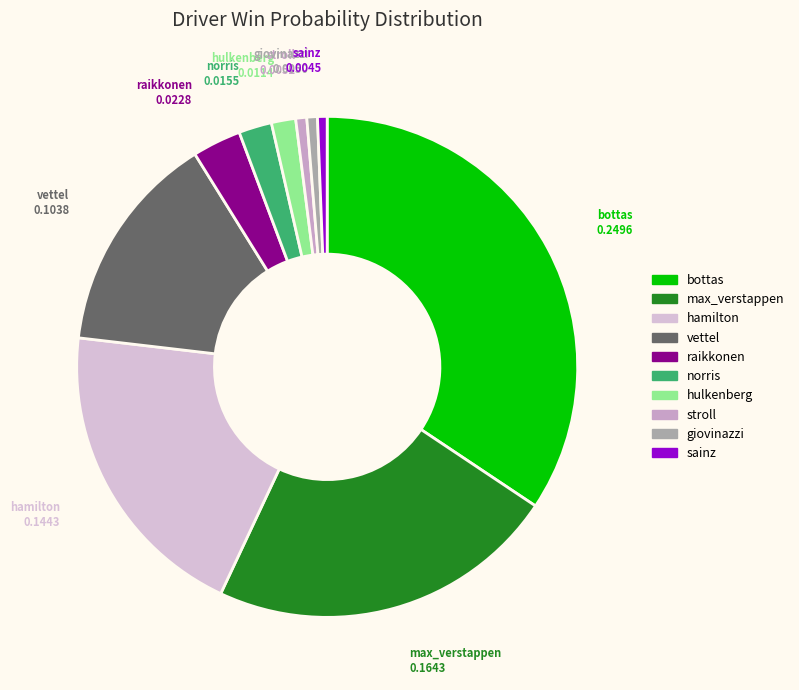

Which has a higher value, bottas or hamilton?

bottas